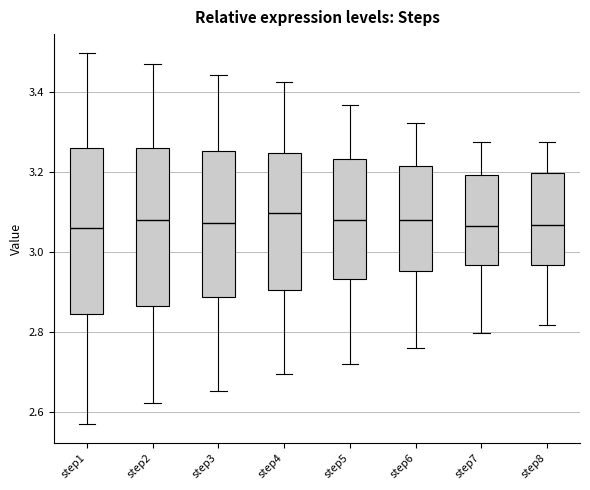

Reading left to right, transcribe this box plot: for each box, give where its median line is, the range the box spans, and where its two whiskers end, as read against the y-axis. The values are not printed on the chart, so give them approximately, as read against the axis.

step1: median 3.06, box 2.84 to 3.26, whiskers 2.56 to 3.50
step2: median 3.08, box 2.86 to 3.26, whiskers 2.62 to 3.48
step3: median 3.08, box 2.88 to 3.26, whiskers 2.66 to 3.44
step4: median 3.10, box 2.90 to 3.24, whiskers 2.70 to 3.42
step5: median 3.08, box 2.94 to 3.24, whiskers 2.72 to 3.36
step6: median 3.08, box 2.96 to 3.22, whiskers 2.76 to 3.32
step7: median 3.06, box 2.96 to 3.20, whiskers 2.80 to 3.28
step8: median 3.06, box 2.96 to 3.20, whiskers 2.82 to 3.28